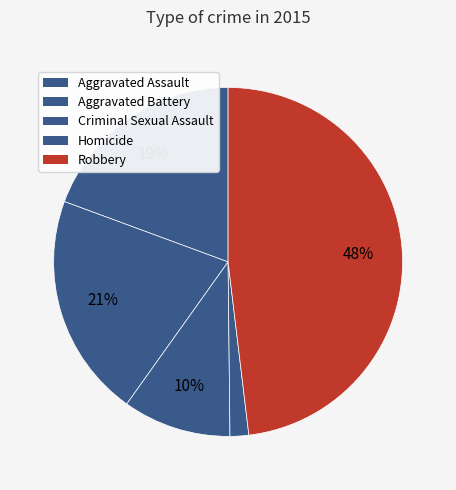

How many segments does this pie chart have?

5